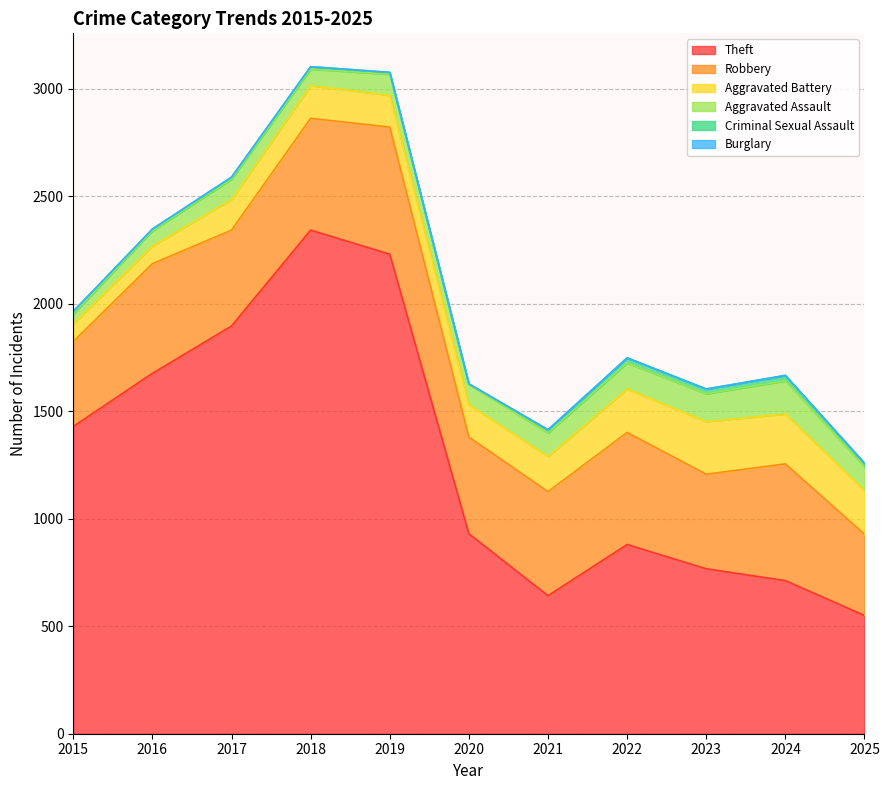

Which category has the highest value in the Robbery series?

2019